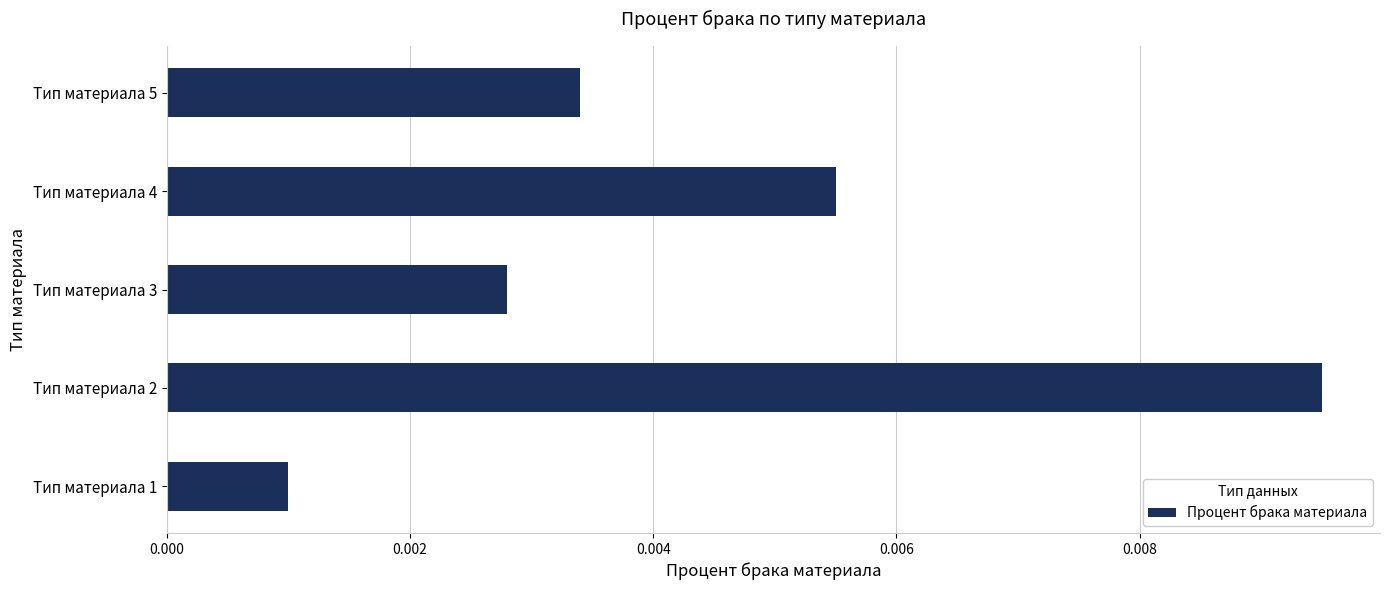

List the labels in order of value, smallest first.

Тип материала 1, Тип материала 3, Тип материала 5, Тип материала 4, Тип материала 2